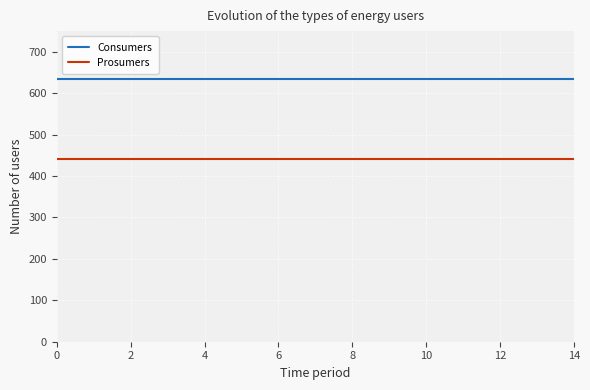

Which series has the largest total across all categories?

Consumers